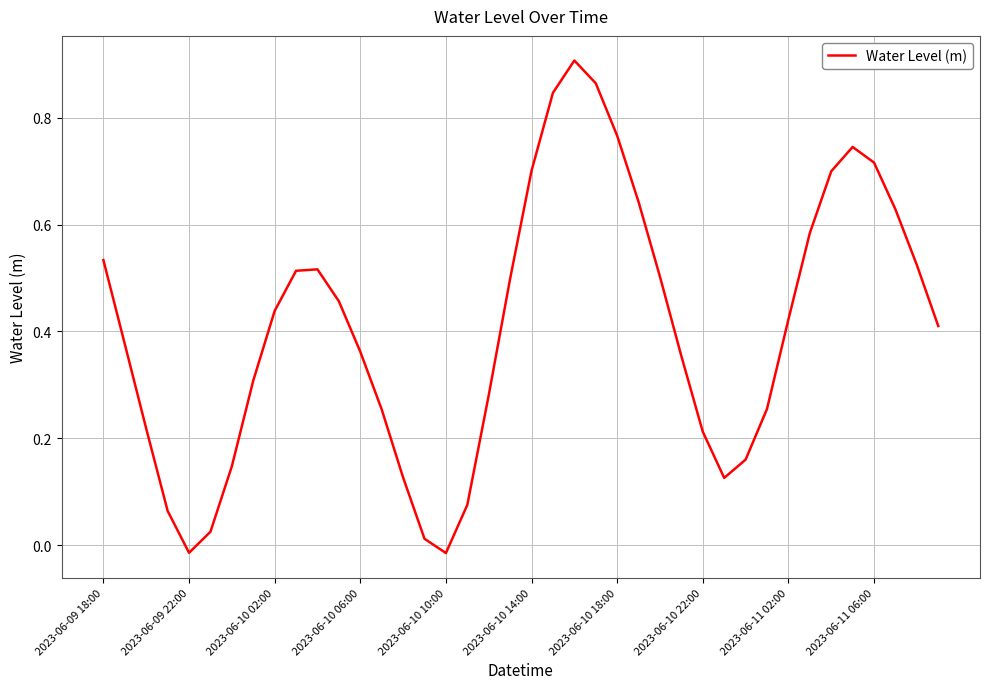

Reading left to right, extract all data points from this chart.

0.5	0.4	0.2	0.1	-0.0	0.0	0.1	0.3	0.4	0.5	0.5	0.5	0.4	0.3	0.1	0.0	-0.0	0.1	0.3	0.5	0.7	0.8	0.9	0.9	0.8	0.6	0.5	0.4	0.2	0.1	0.2	0.3	0.4	0.6	0.7	0.7	0.7	0.6	0.5	0.4